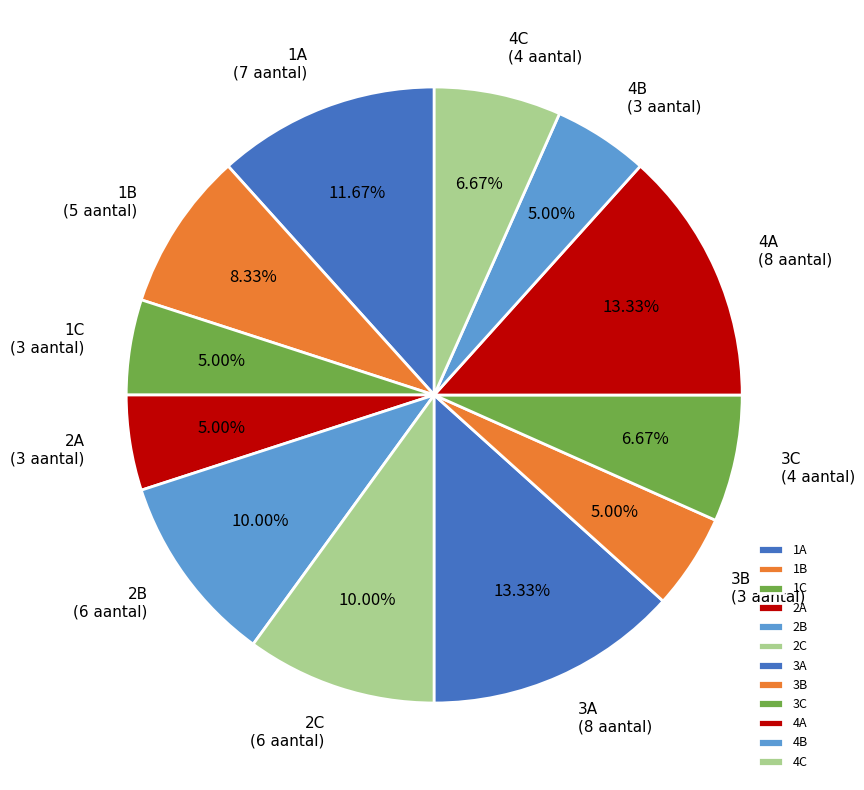

What percentage is the 3A slice, to the nearest percent?

13%